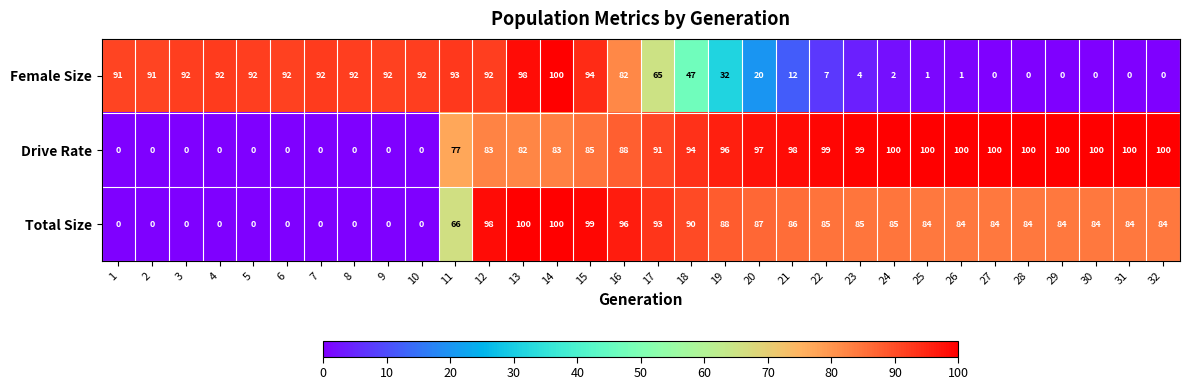

What is the difference between the maximum and minimum values in the Total Size series?

100